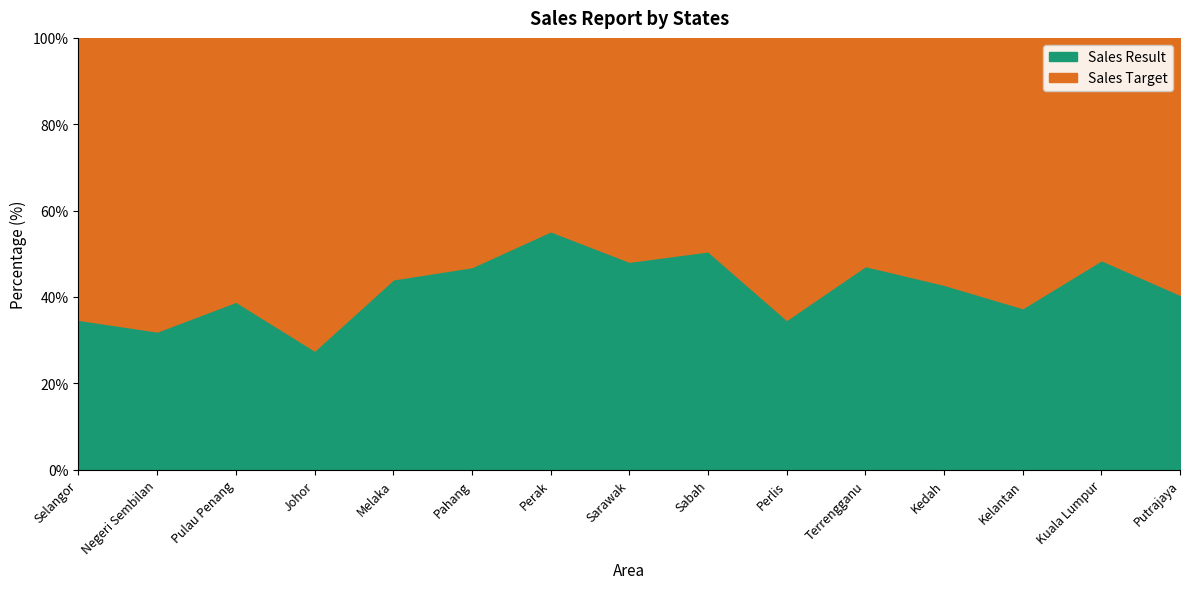

What is the total value across all series at Kuala Lumpur?

100.0